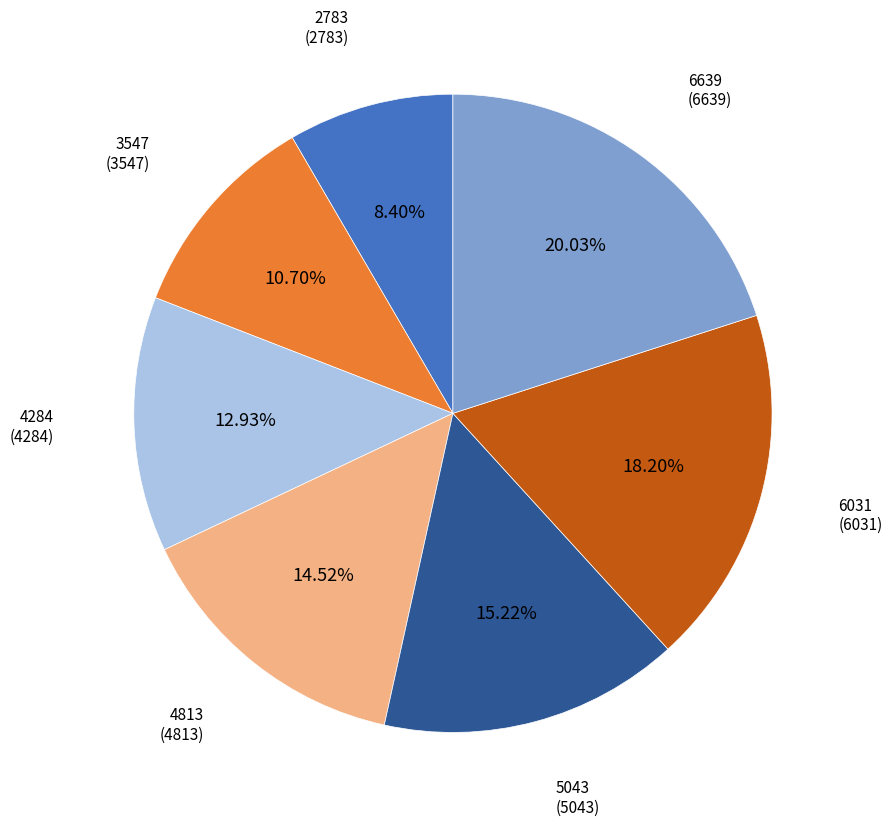

How many slices are in this pie chart?

7